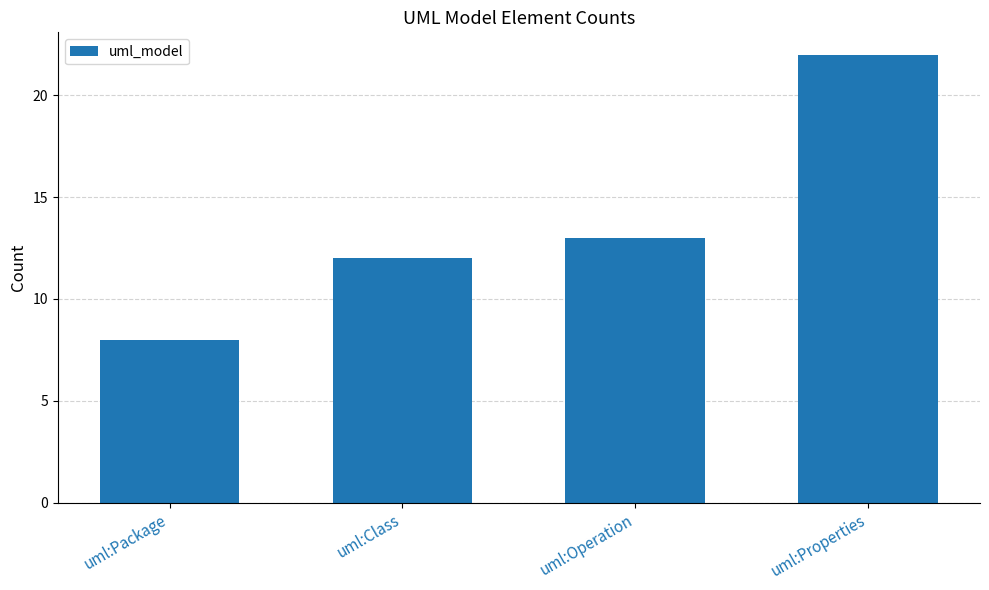

Is it true that the value at uml:Package is 8?

True